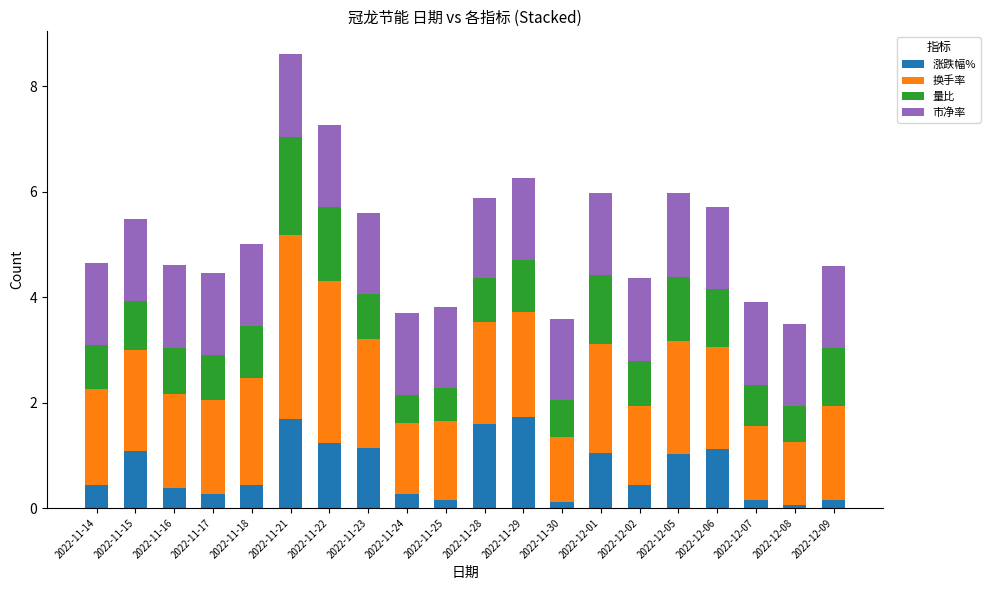

What is the total value across all series at 2022-11-14?

4.6